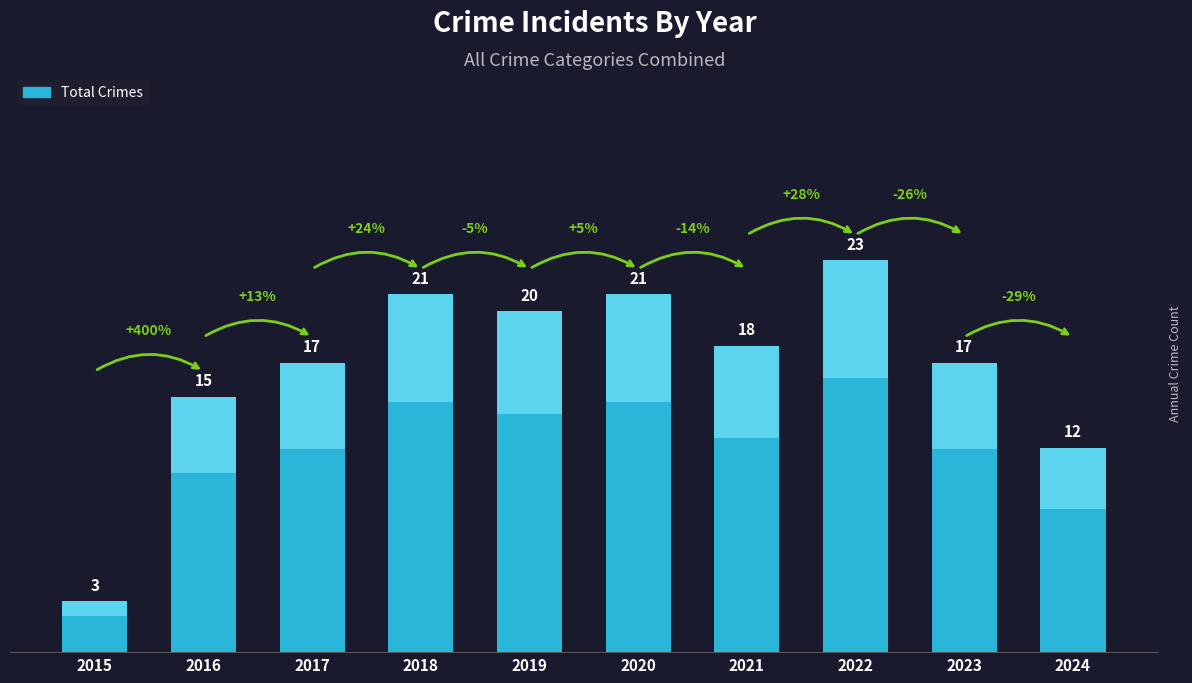

The chart shows a value of 30 at 2017. True or false?

False